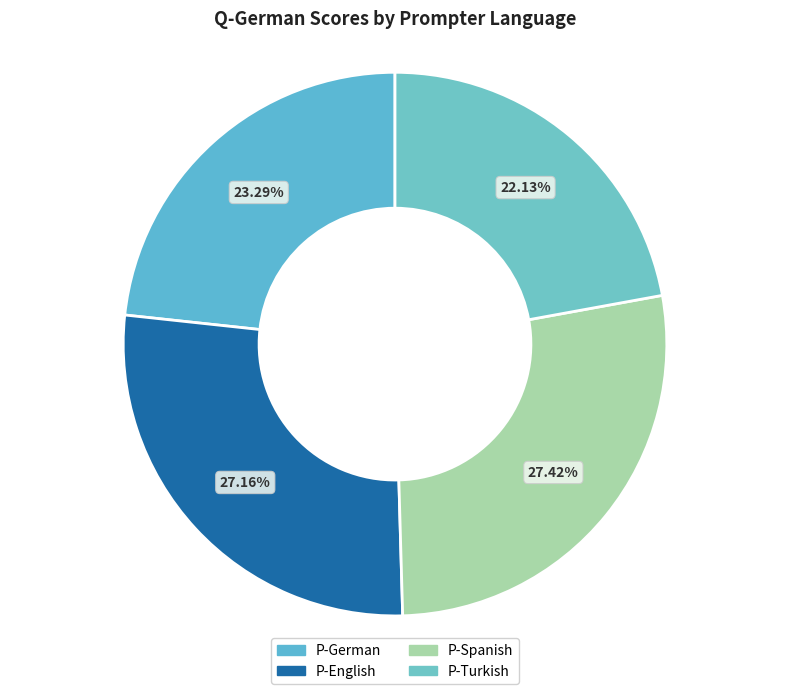

Does any single category account for the majority?

No